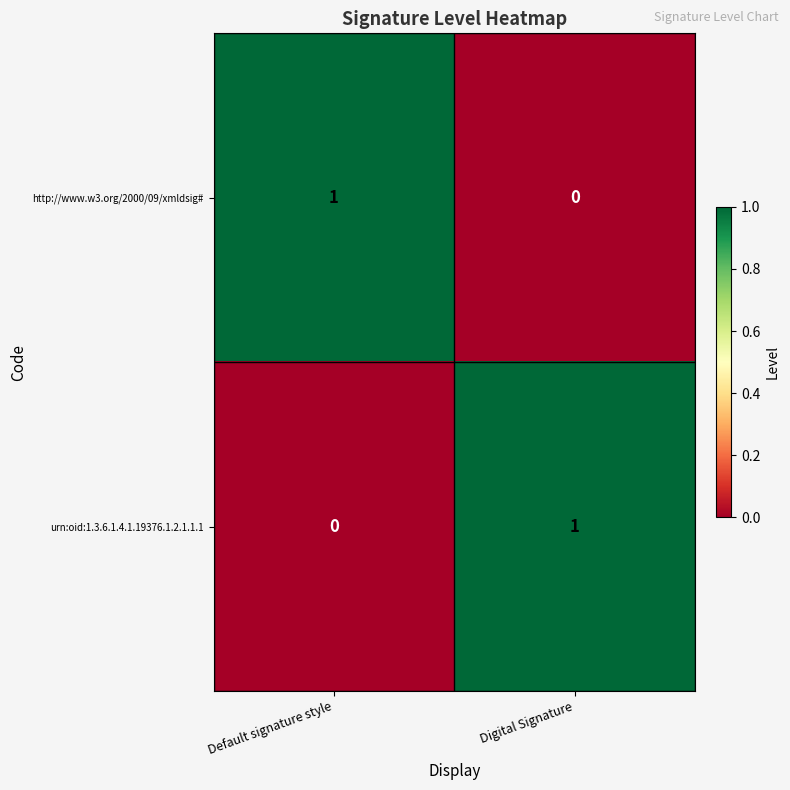

The urn:oid:1.3.6.1.4.1.19376.1.2.1.1.1 series shows -1 at Default signature style. True or false?

False